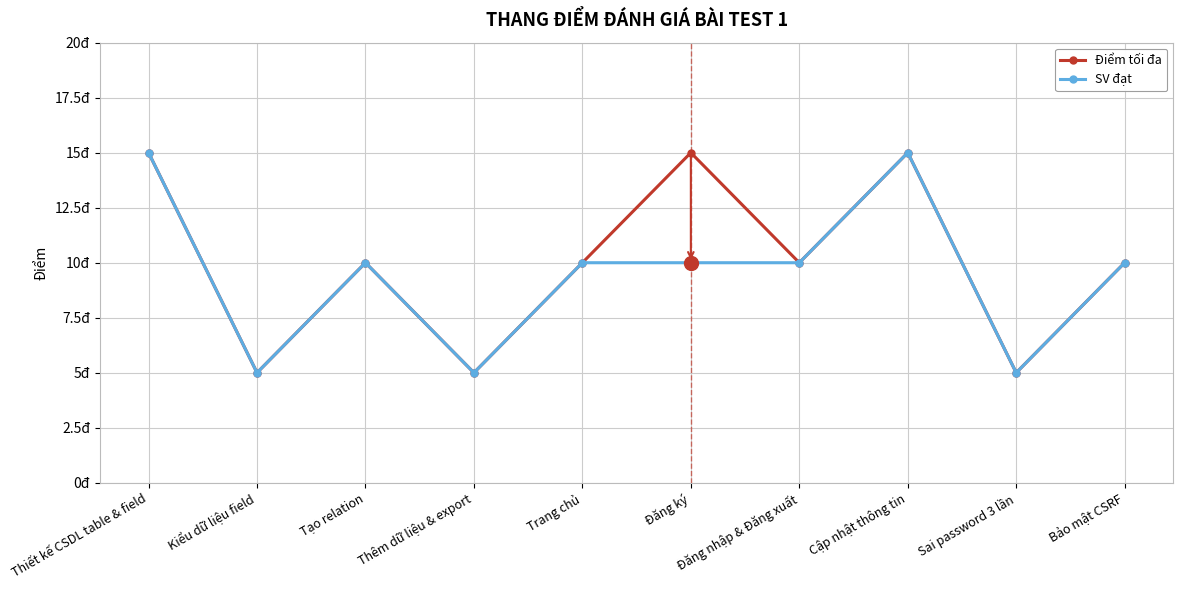

At which label does Điểm tối đa first exceed 10?

Thiết kế CSDL table & field